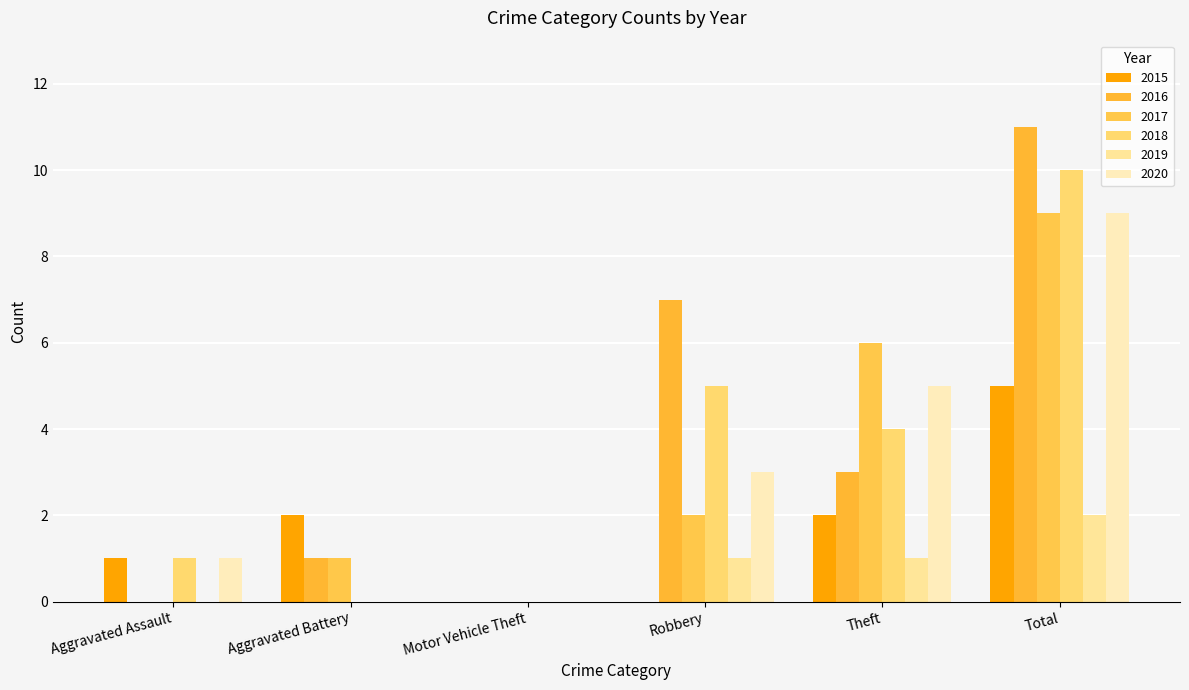

What is the sum of all 2016 values?

22